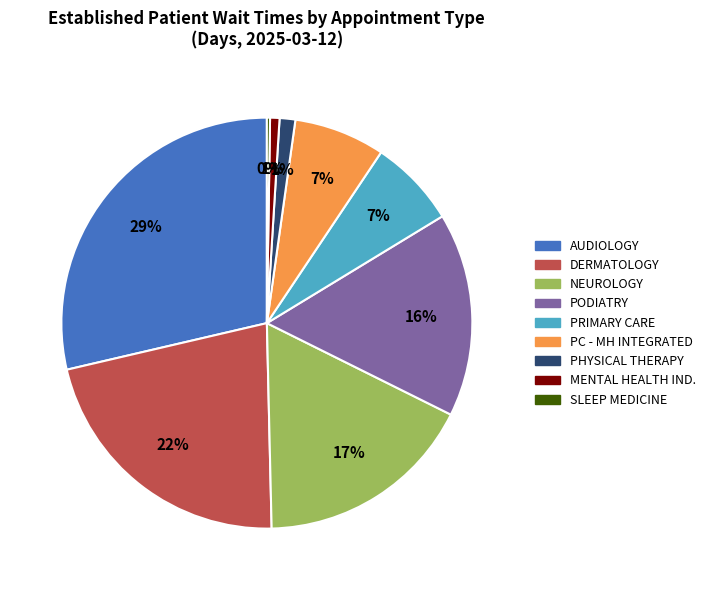

Does any single category account for the majority?

No